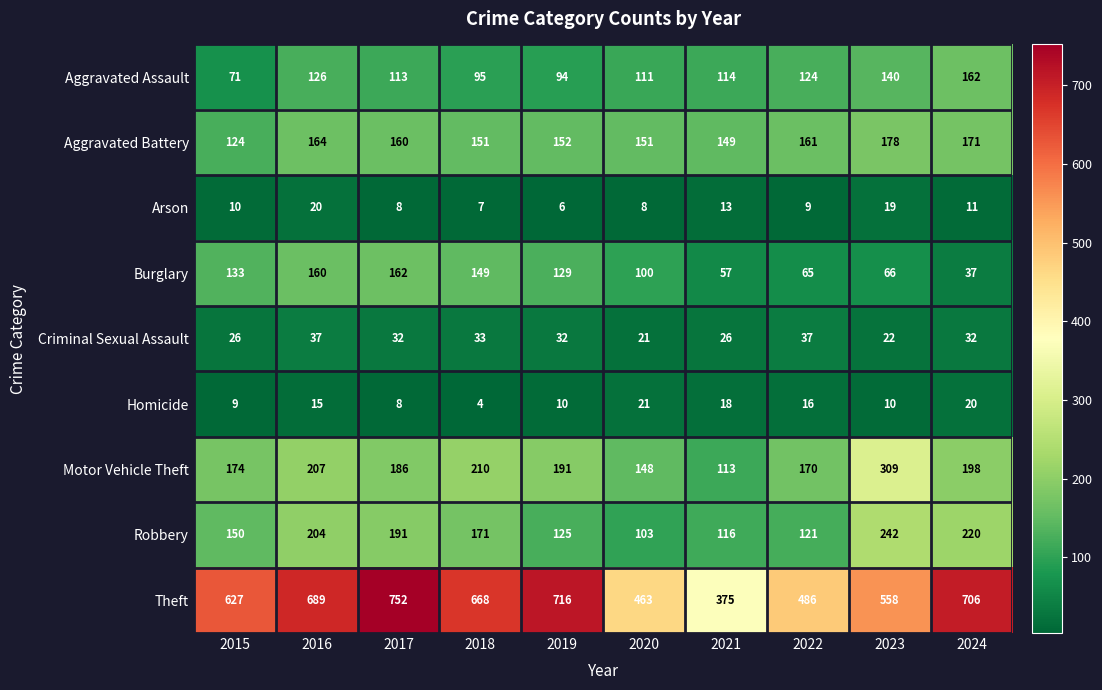

At which category is the sum across all series the highest?

2016